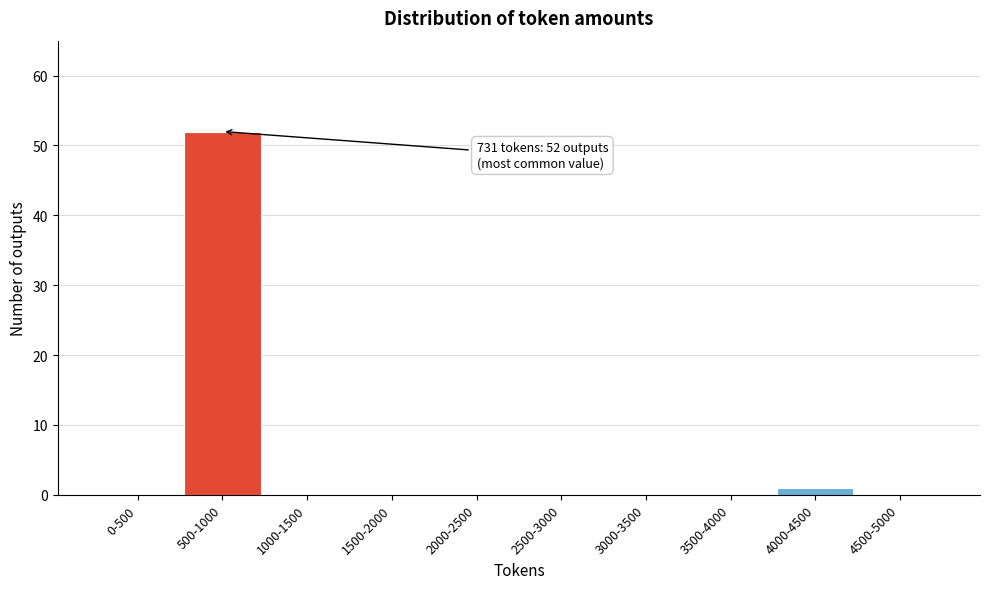

Reading left to right, what are all the values shown in this chart?

0-500=0	500-1000=52	1000-1500=0	1500-2000=0	2000-2500=0	2500-3000=0	3000-3500=0	3500-4000=0	4000-4500=1	4500-5000=0